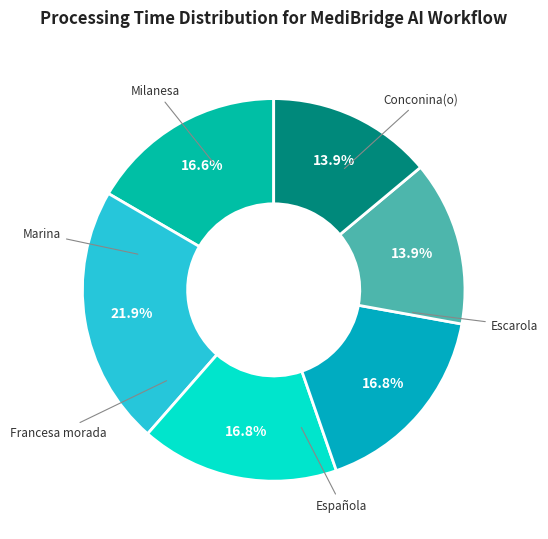

To the nearest percent, what is the difference between the Milanesa and Española slice percentages?

3%